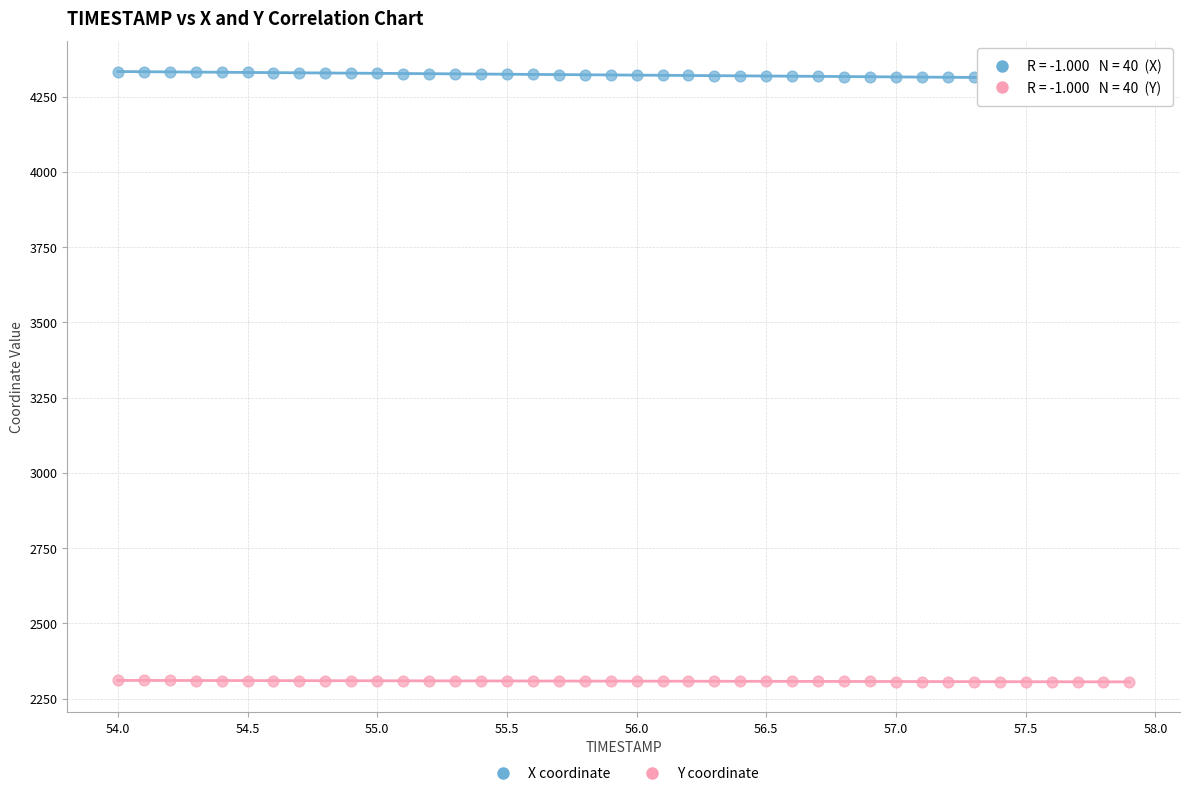

Across all data points, what is the range of X values (max minus min)?

3.9